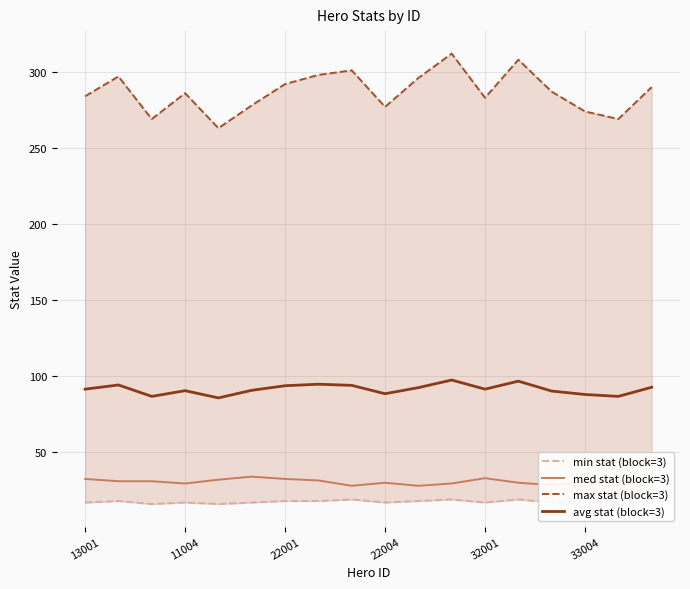

What is the minimum value for avg stat (block=3)?

85.8